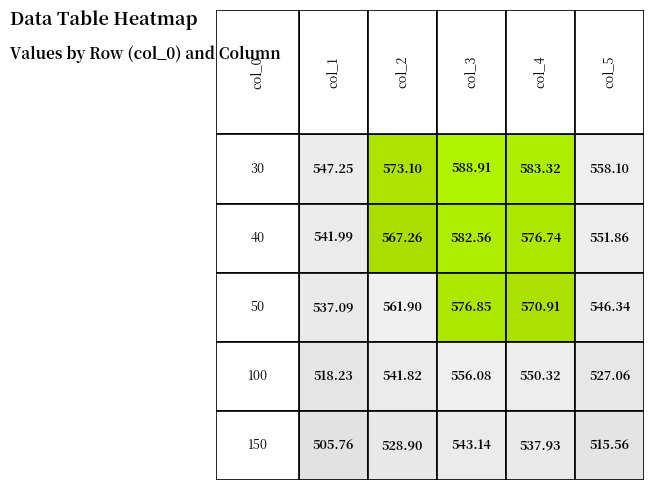

Reading left to right, list all the values displayed in this chart.

30: 547.2	573.1	588.9	583.3	558.1
40: 542.0	567.3	582.6	576.7	551.9
50: 537.1	561.9	576.9	570.9	546.3
100: 518.2	541.8	556.1	550.3	527.1
150: 505.8	528.9	543.1	537.9	515.6